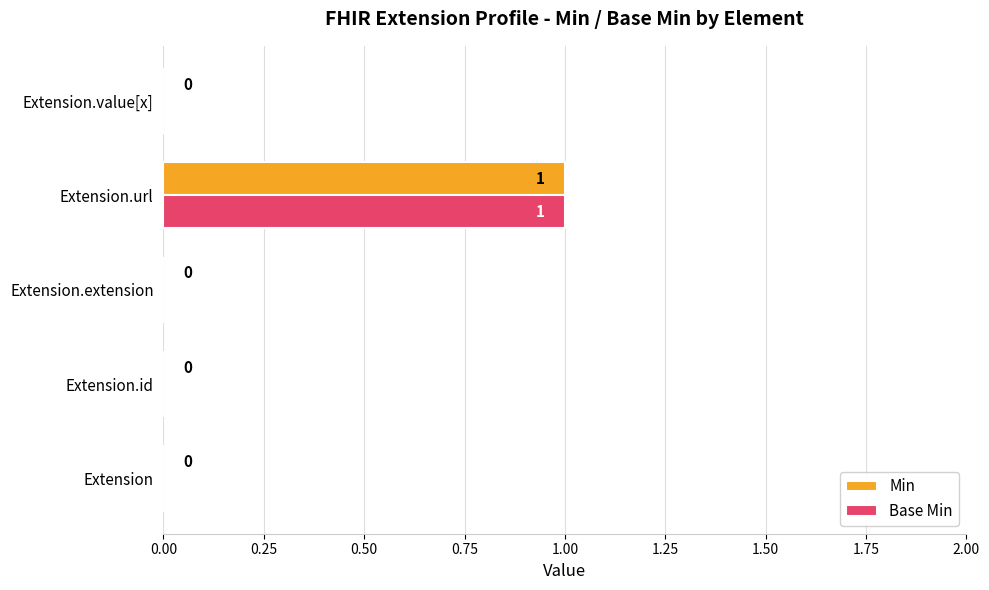

What is the greatest value displayed?

1